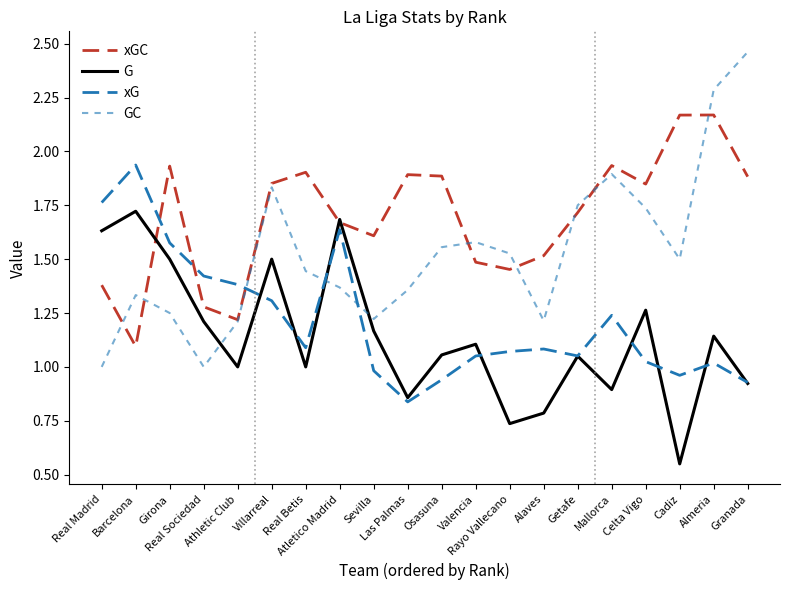

How many lines are shown in the chart?

4